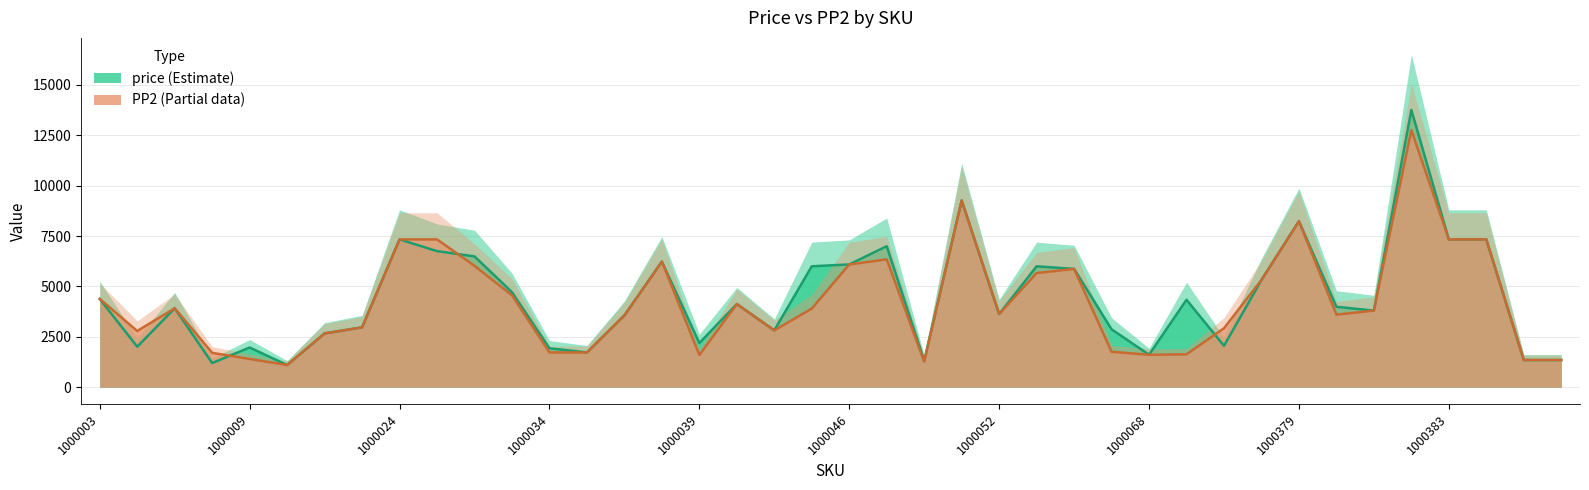

Read the PP2 value at 1000040, to the nearest 10.

4120